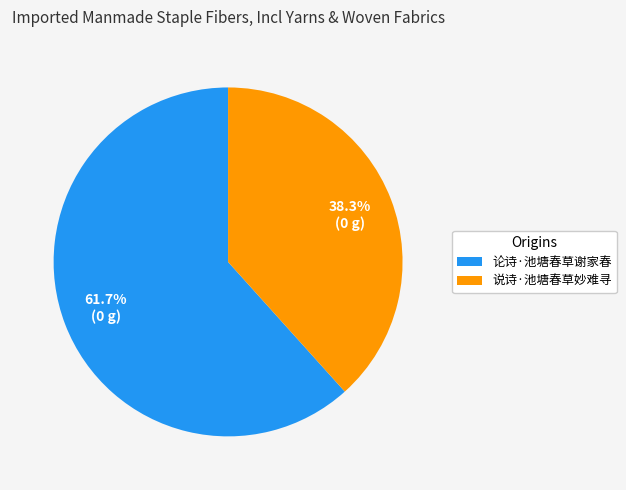

The 说诗·池塘春草妙难寻 slice represents 38% of the pie. True or false?

True